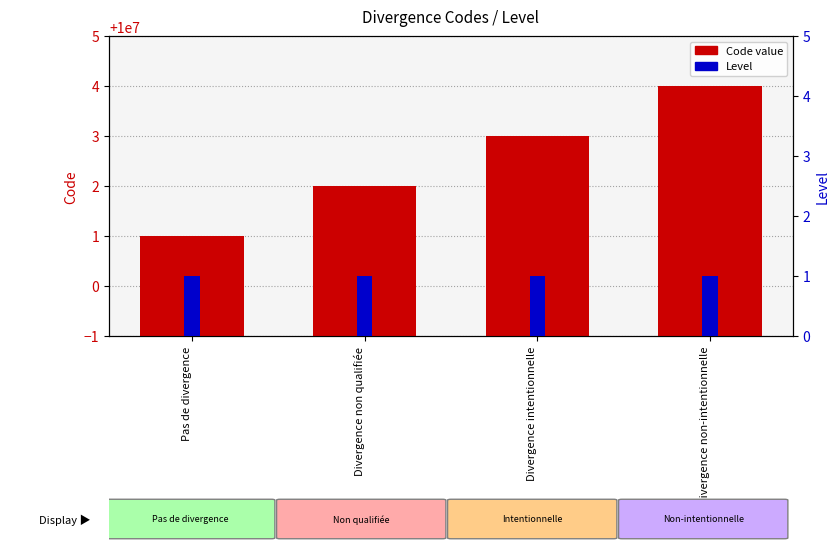

Reading left to right, list all the values displayed in this chart.

Code: 10000001	10000002	10000003	10000004
Level: 1	1	1	1